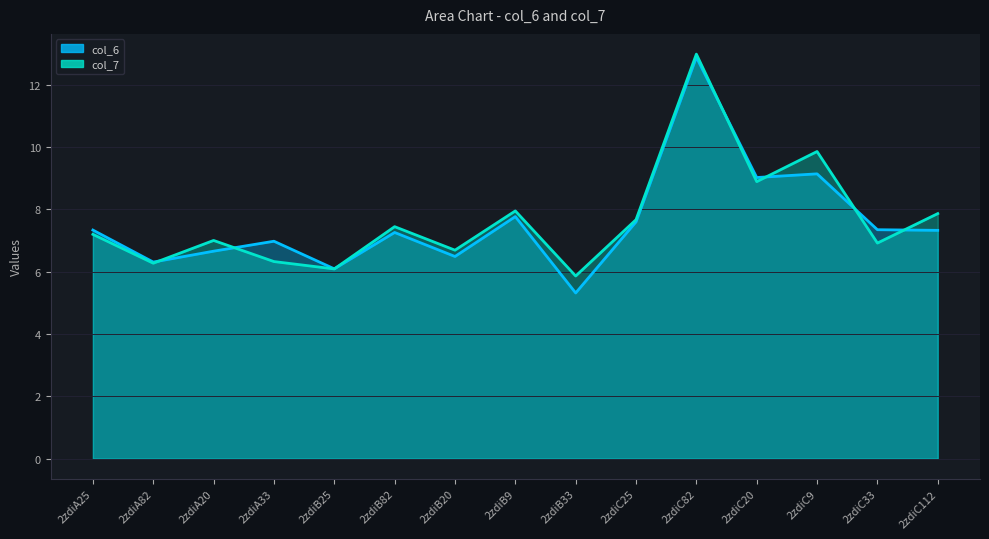

True or false: col_7 and col_6 intersect in this chart.

True